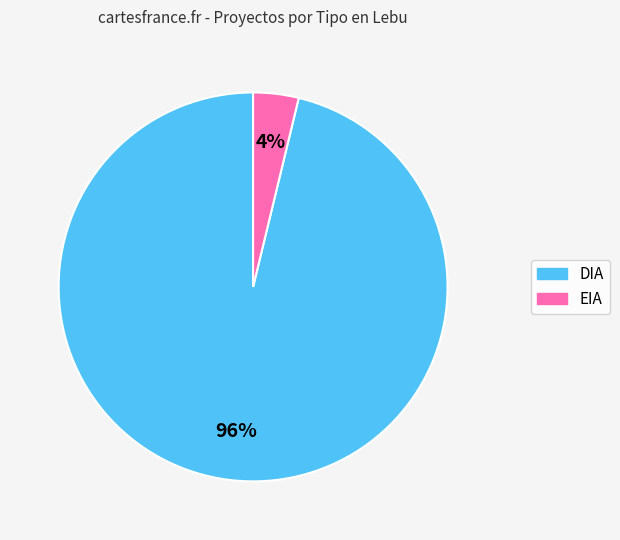

Which slice represents more than half of the pie?

DIA